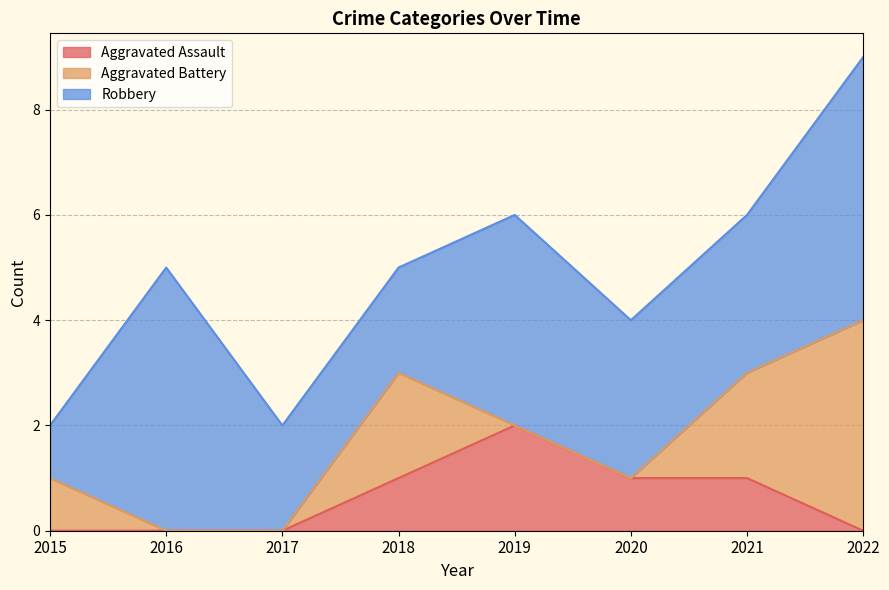

Is it true that Aggravated Battery equals 0 at 2017?

True